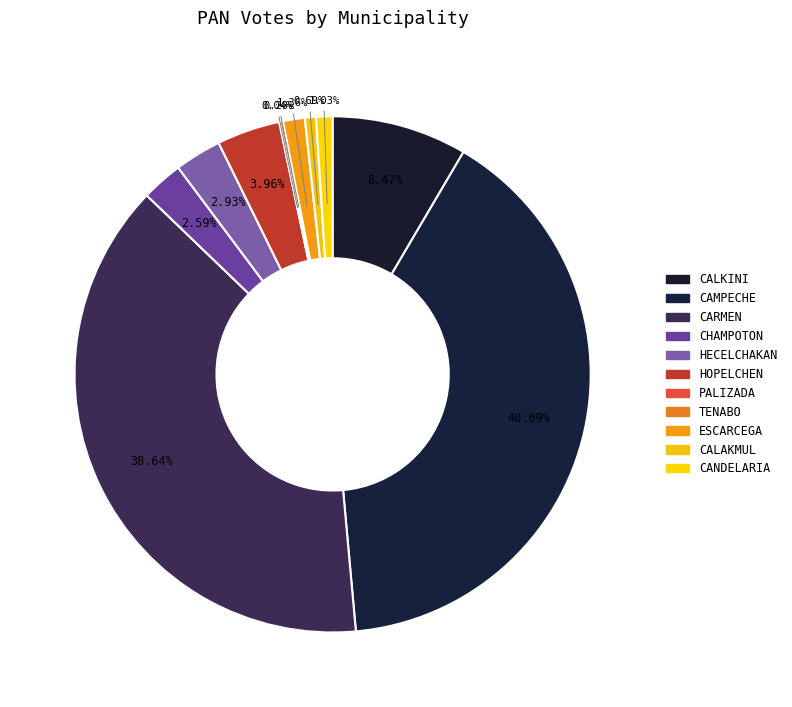

To the nearest percent, what is the difference between the largest and smallest slice percentages?

40%